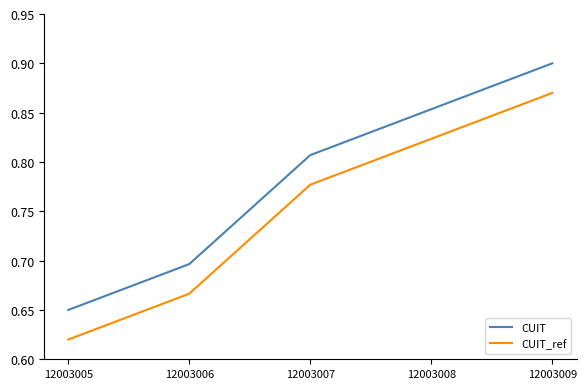

What is the sum of all CUIT_ref values?

3.8